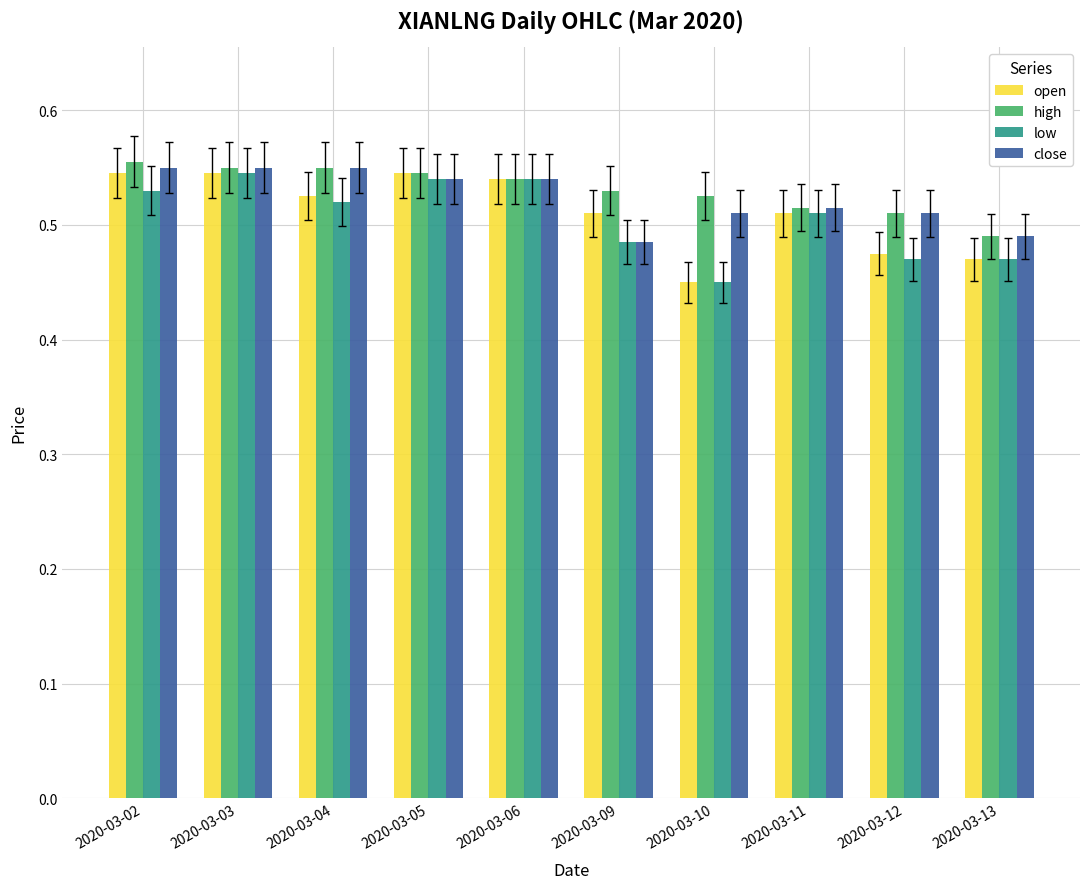

How many bars are there in total?

40